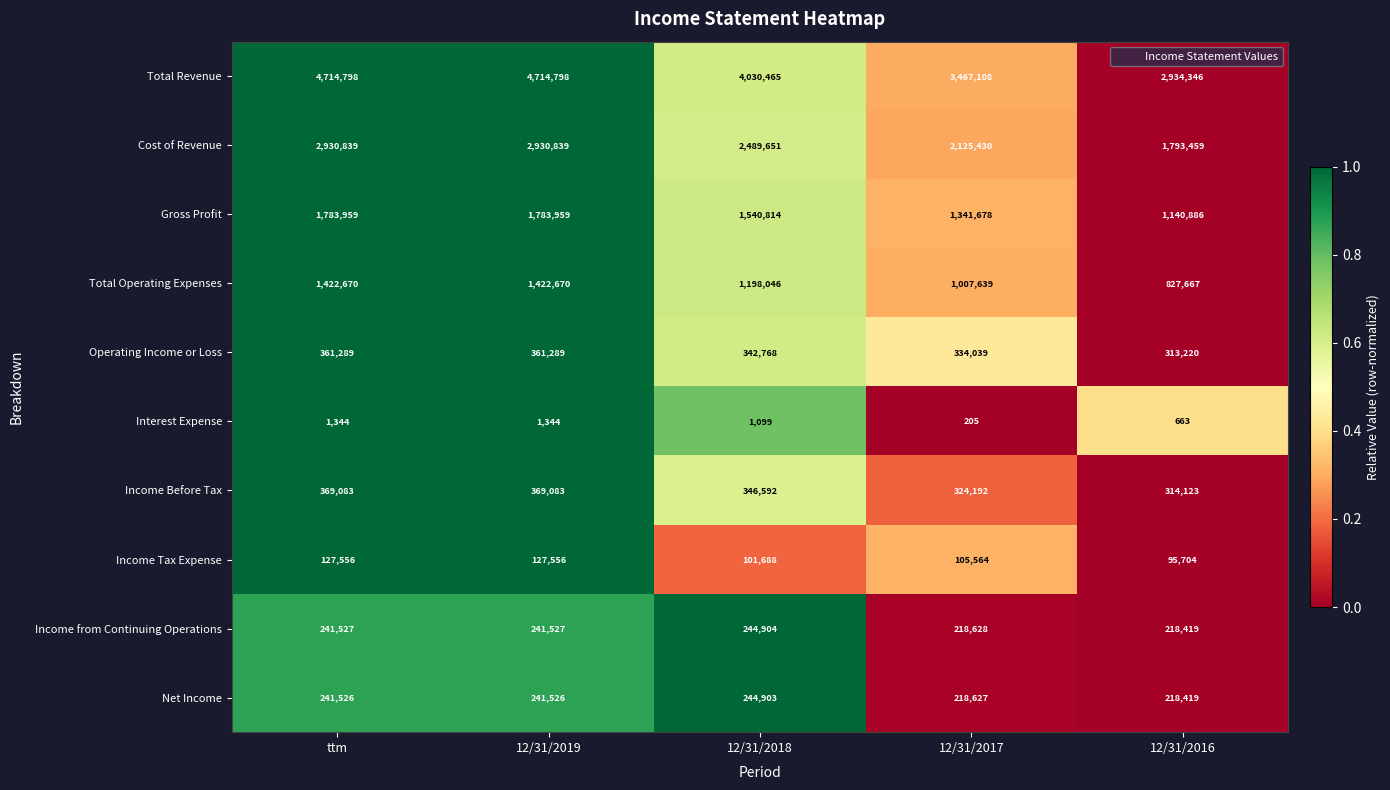

Rank the series at 12/31/2019 from lowest to highest value.

Interest Expense, Income Tax Expense, Net Income, Income from Continuing Operations, Operating Income or Loss, Income Before Tax, Total Operating Expenses, Gross Profit, Cost of Revenue, Total Revenue